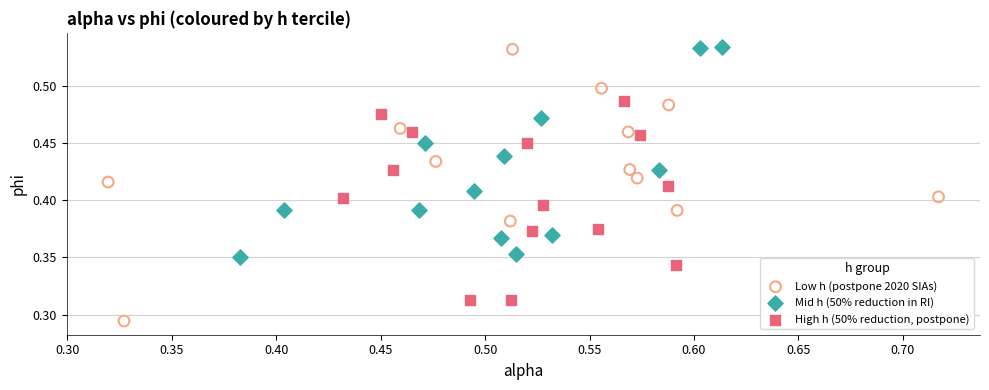

Which series reaches the minimum Y coordinate?

Low h (postpone 2020 SIAs)